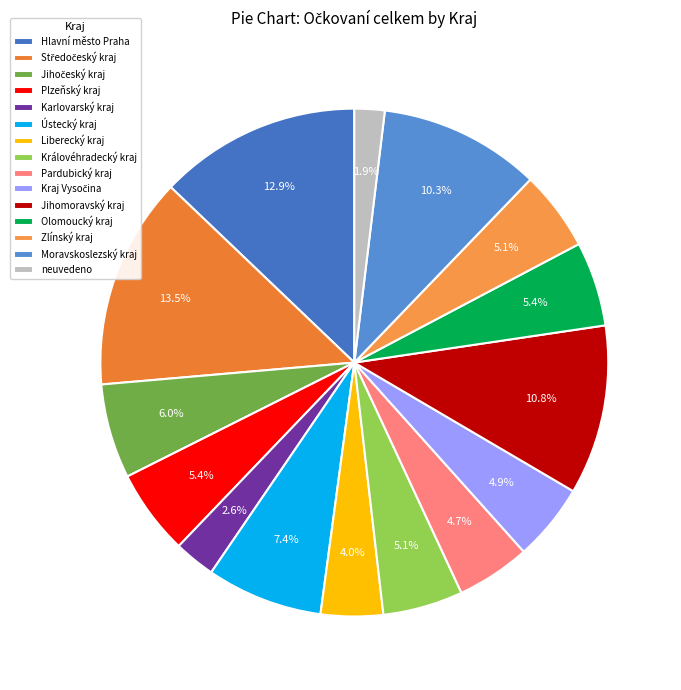

Which slice is the smallest?

neuvedeno